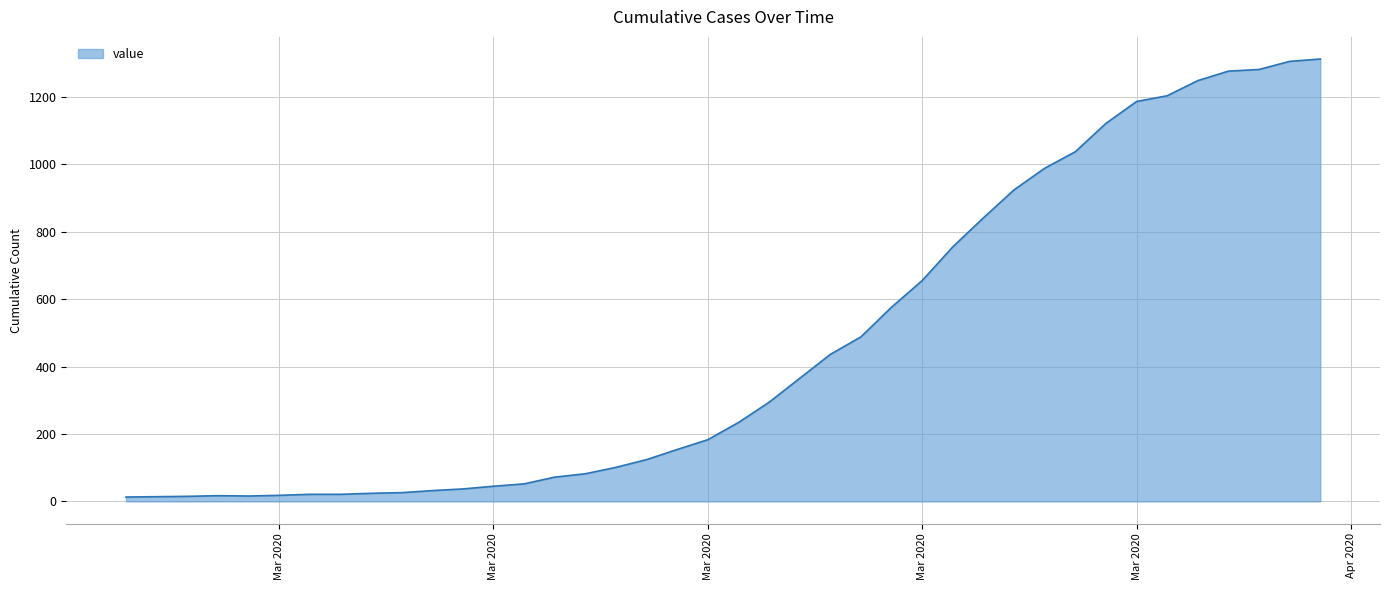

What is the maximum value shown in the chart?

1312